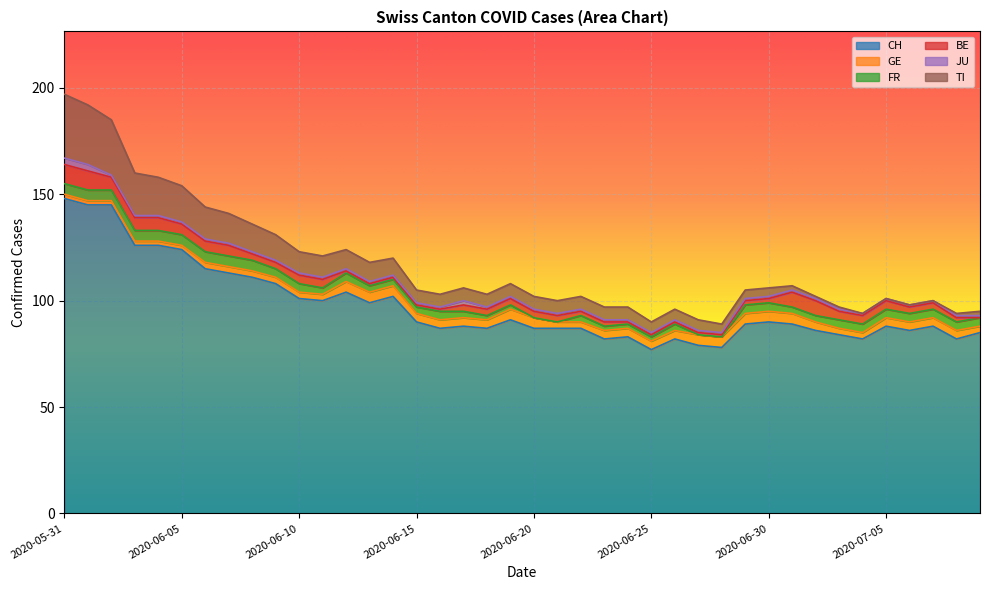

At which label does FR first exceed 4?

2020-05-31